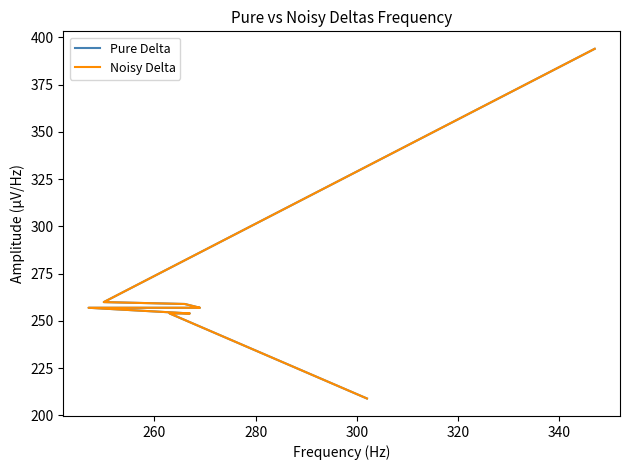

At how many categories does at least one series exceed 242?

8